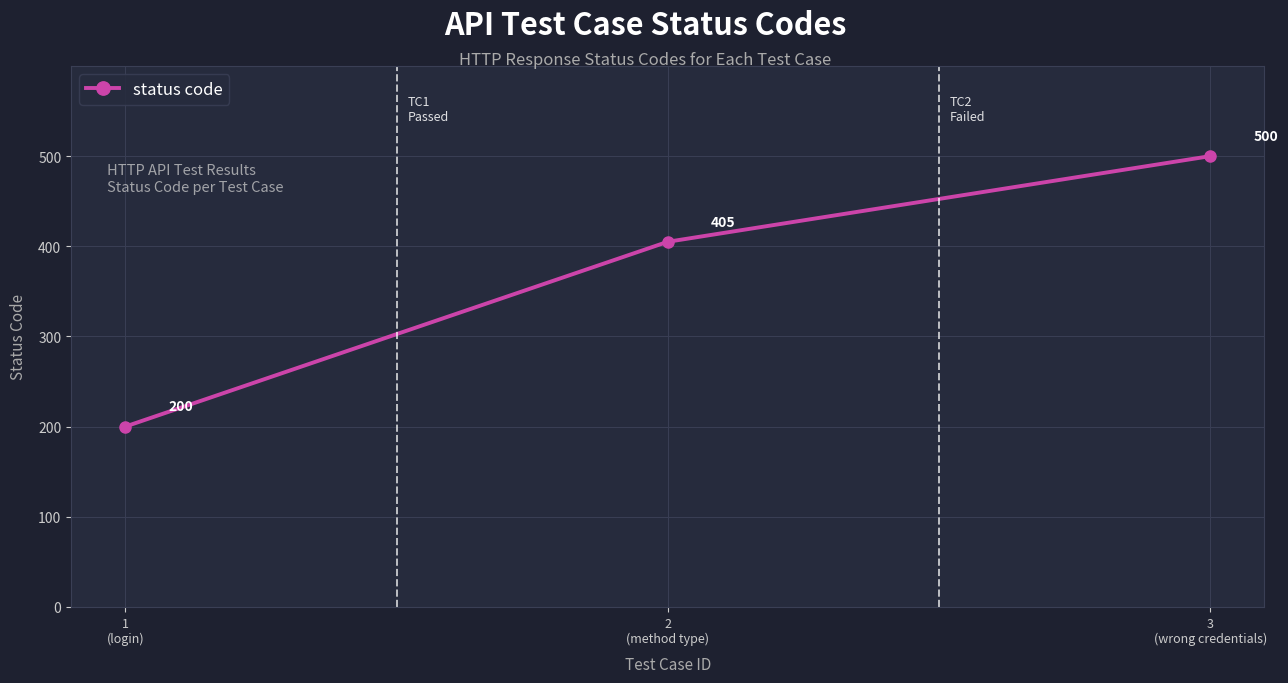

List the labels in order of value, smallest first.

1
(login), 2
(method type), 3
(wrong credentials)